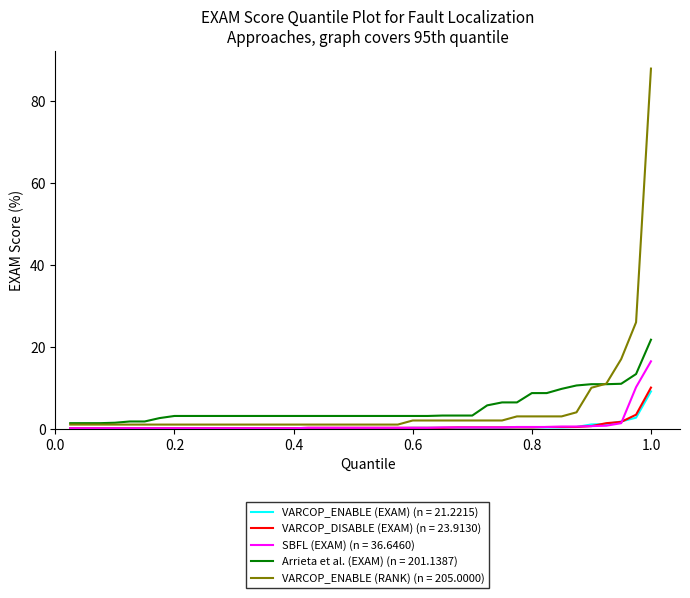

Which series has the widest spread of values?

VARCOP_ENABLE (RANK) (n = 205.0000)